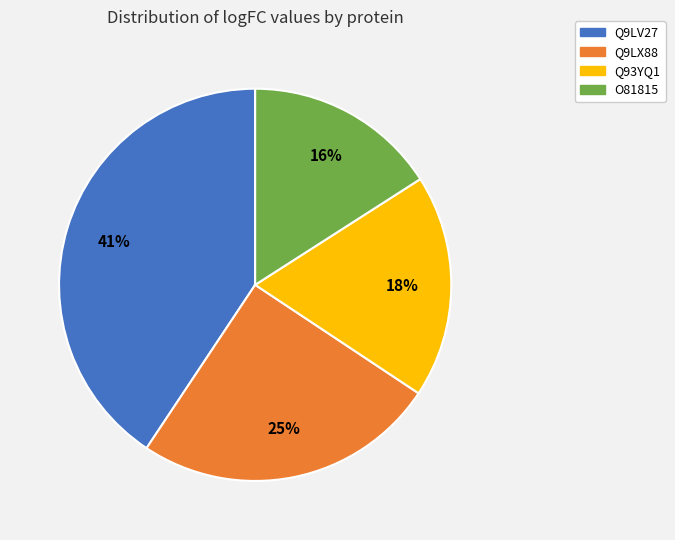

To the nearest percent, what portion does O81815 represent?

16%